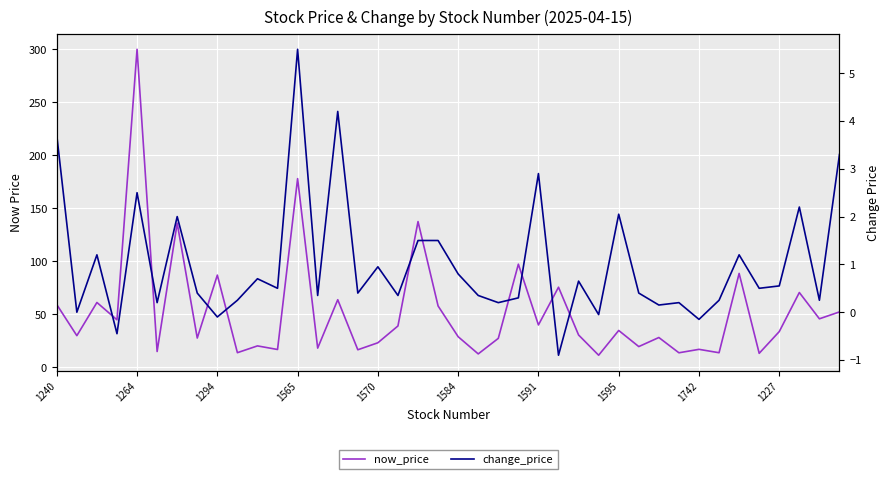

The change_price series shows 1.0 at 1240. True or false?

False